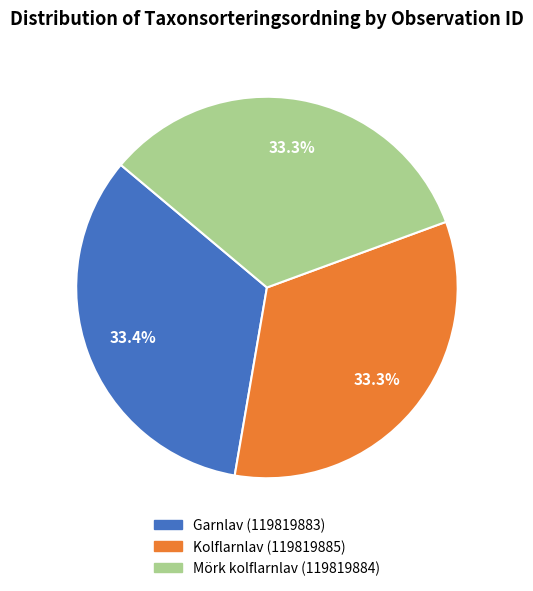

Is Mörk kolflarnlav (119819884) the majority of the pie?

No